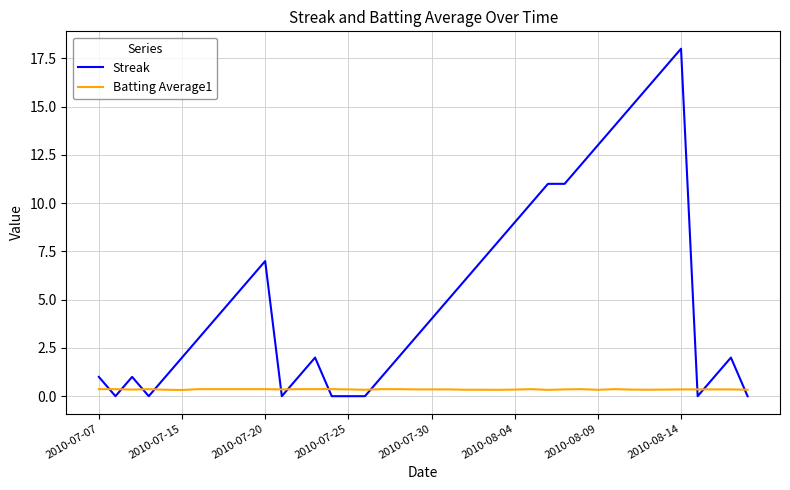

List the series in order of their peak value, lowest first.

Batting Average1, Streak